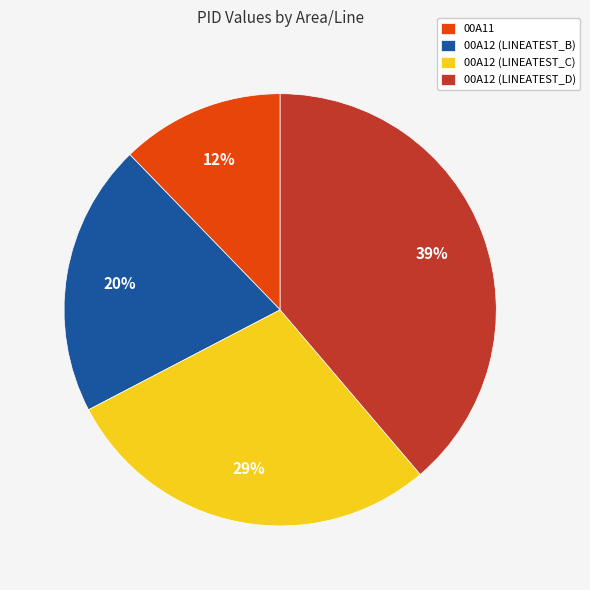

How many slices are in this pie chart?

4